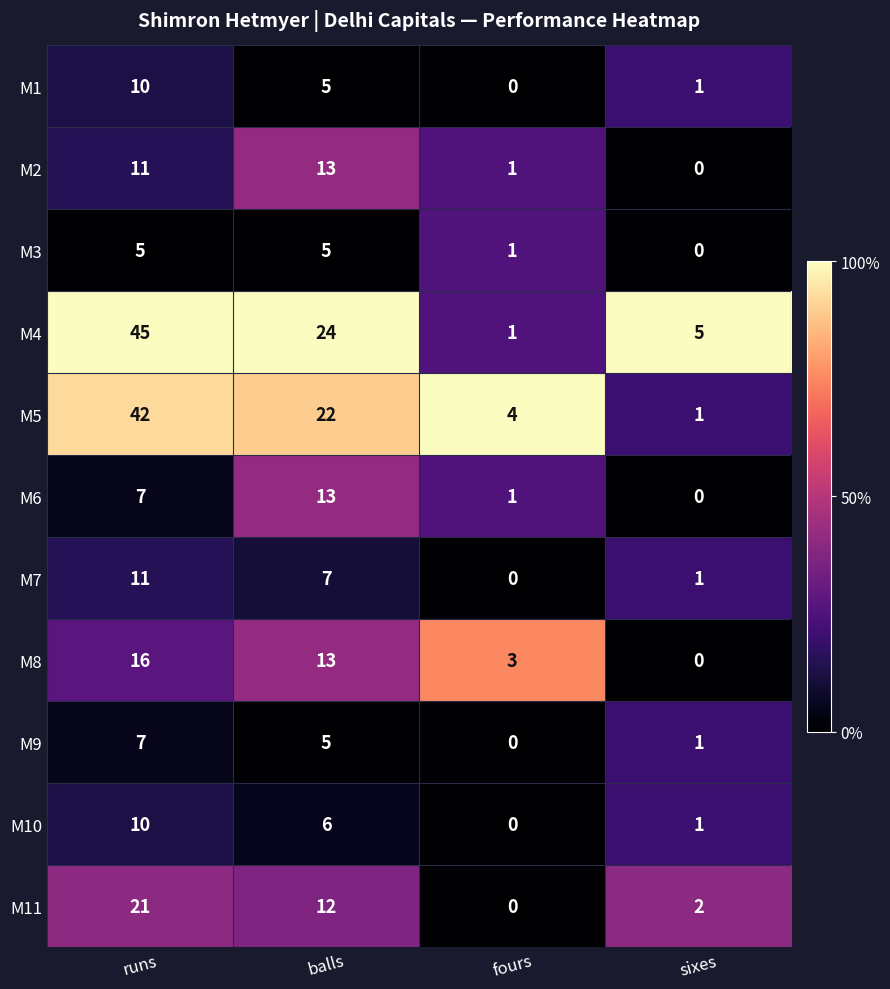

What is the maximum value for M2?

13